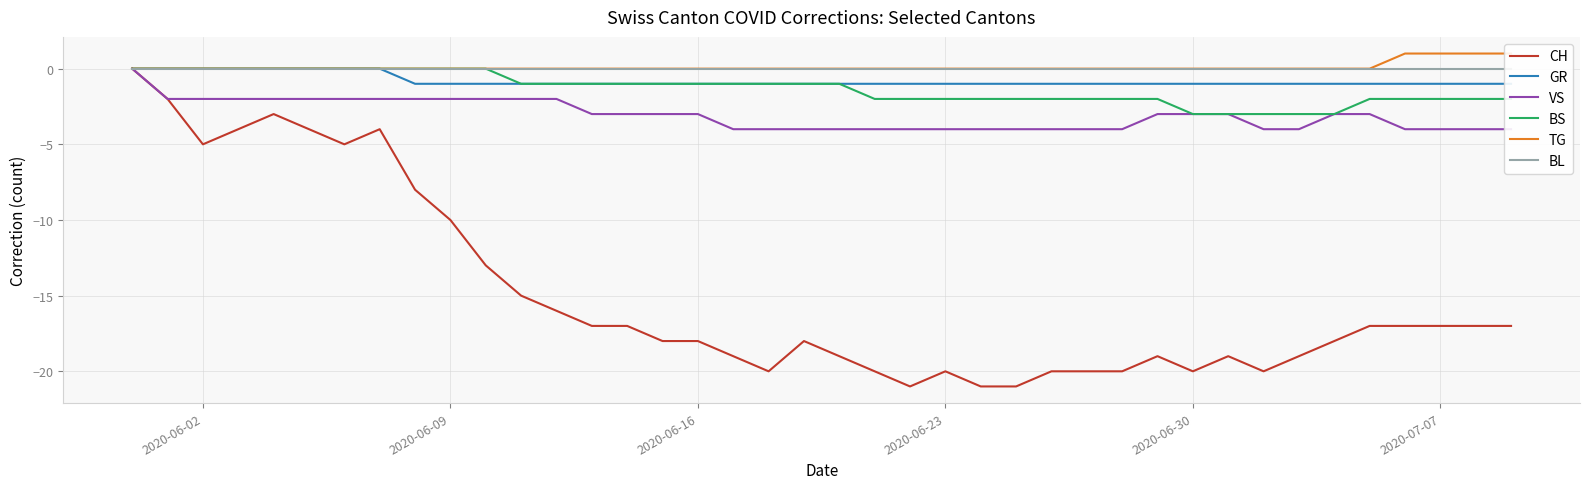

What is the difference between the second highest and minimum values in the TG series?

1